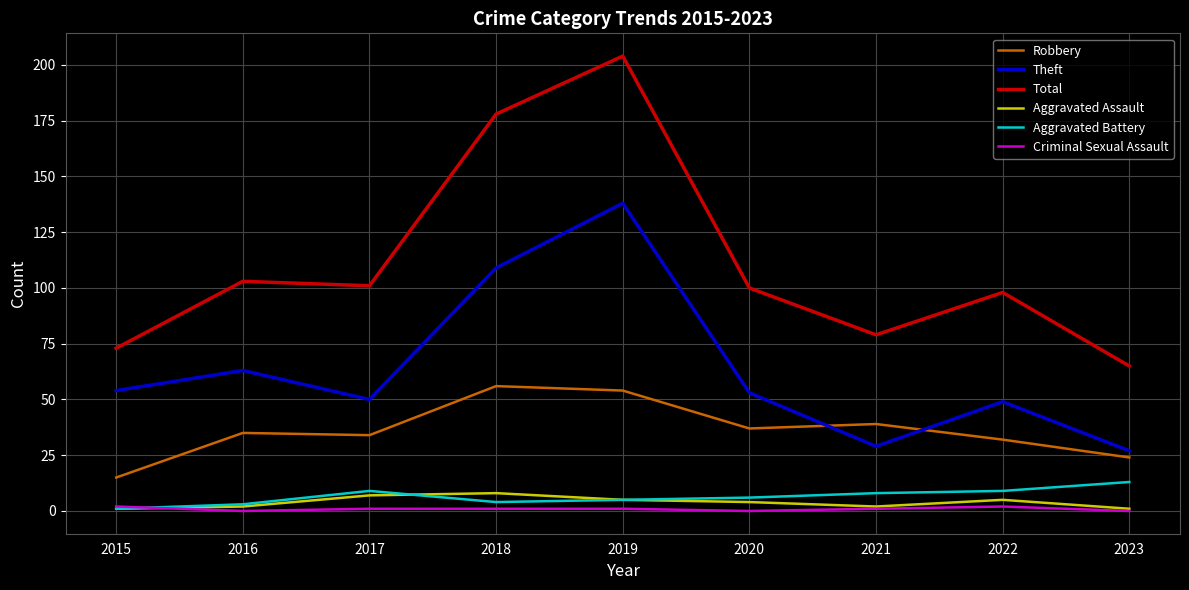

What is the total value across all series at 2015?

146